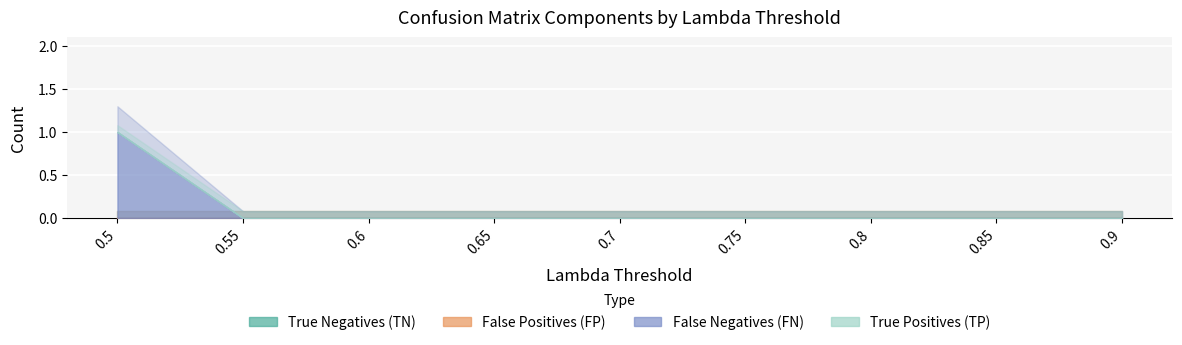

The value of True Negatives (TN) at 0.85 is 0. True or false?

True